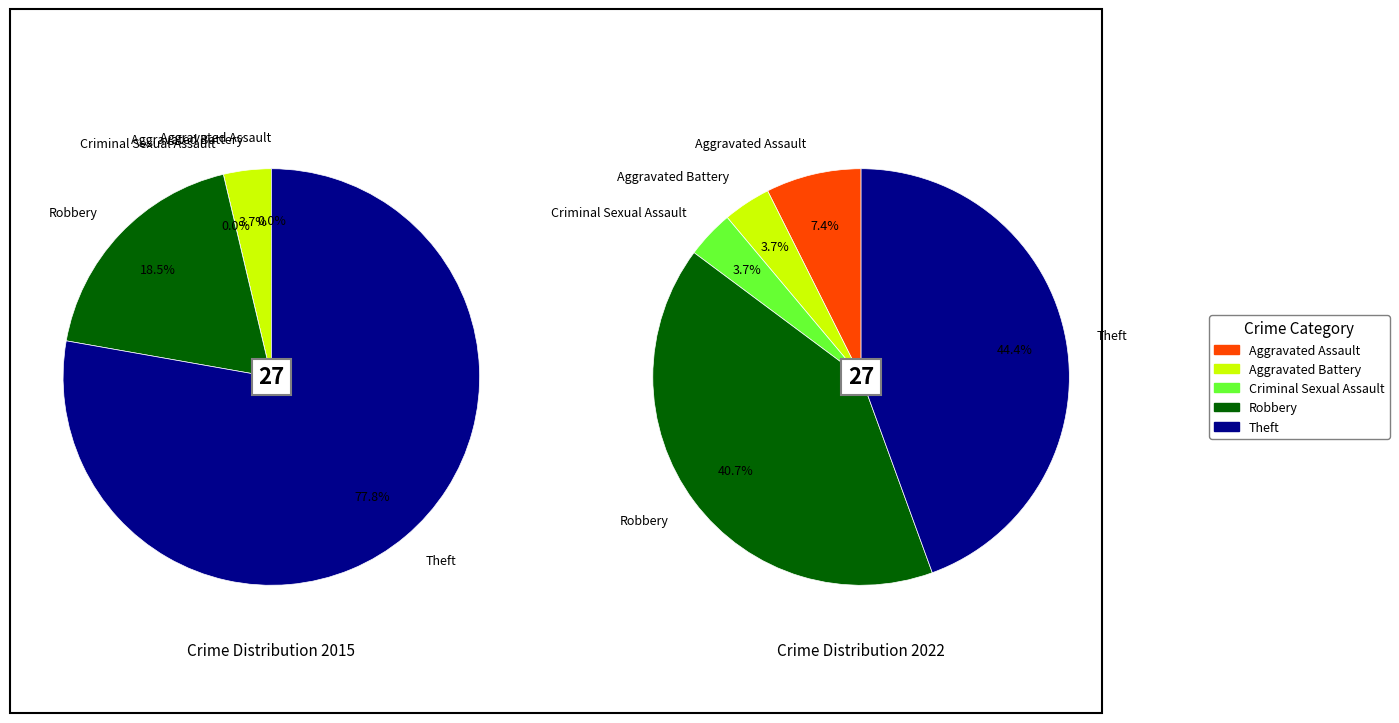

Rank the series at 3 from lowest to highest value.

values_2015, values_2022